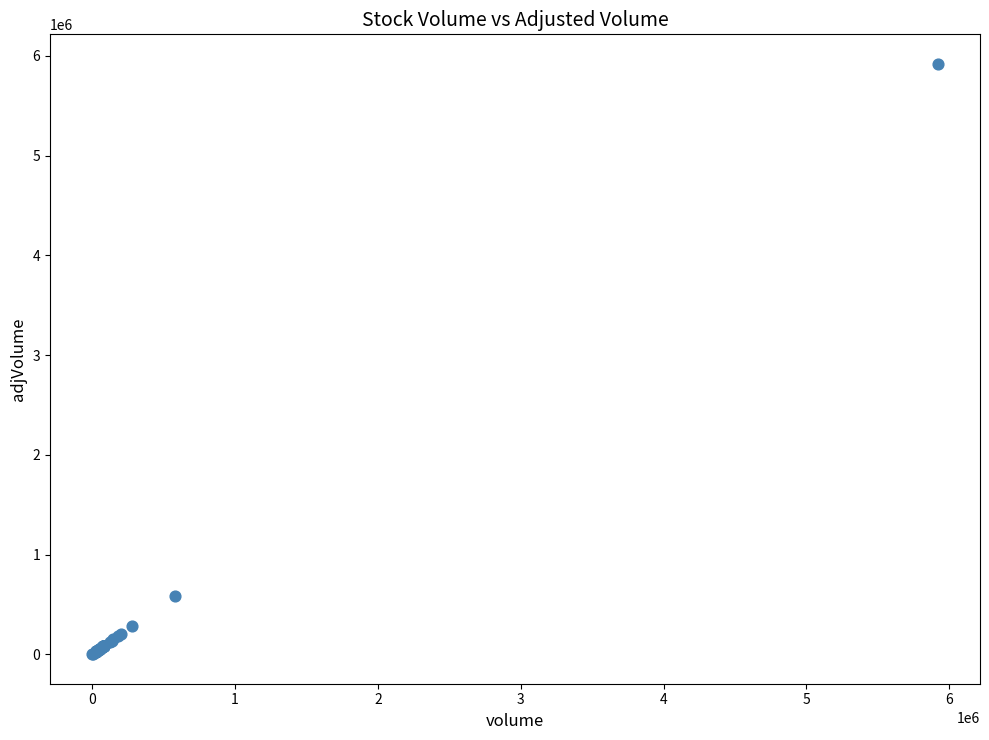

What Y value in the scatter plot is closest to 2960450?

581600